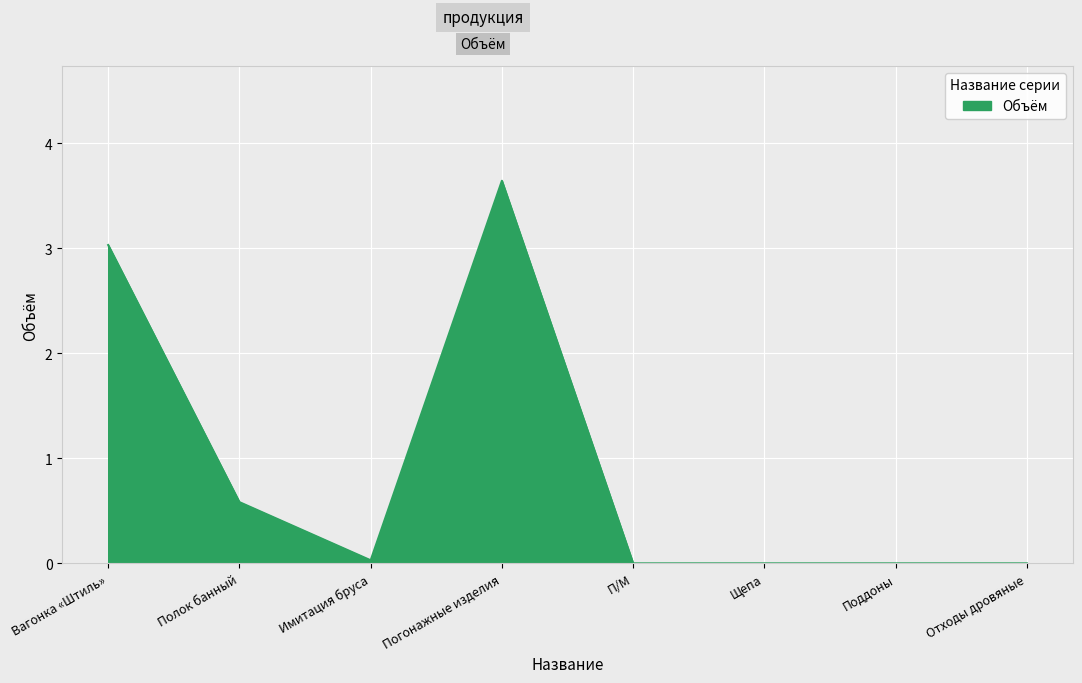

At which category does the data reach its first local valley?

Имитация бруса